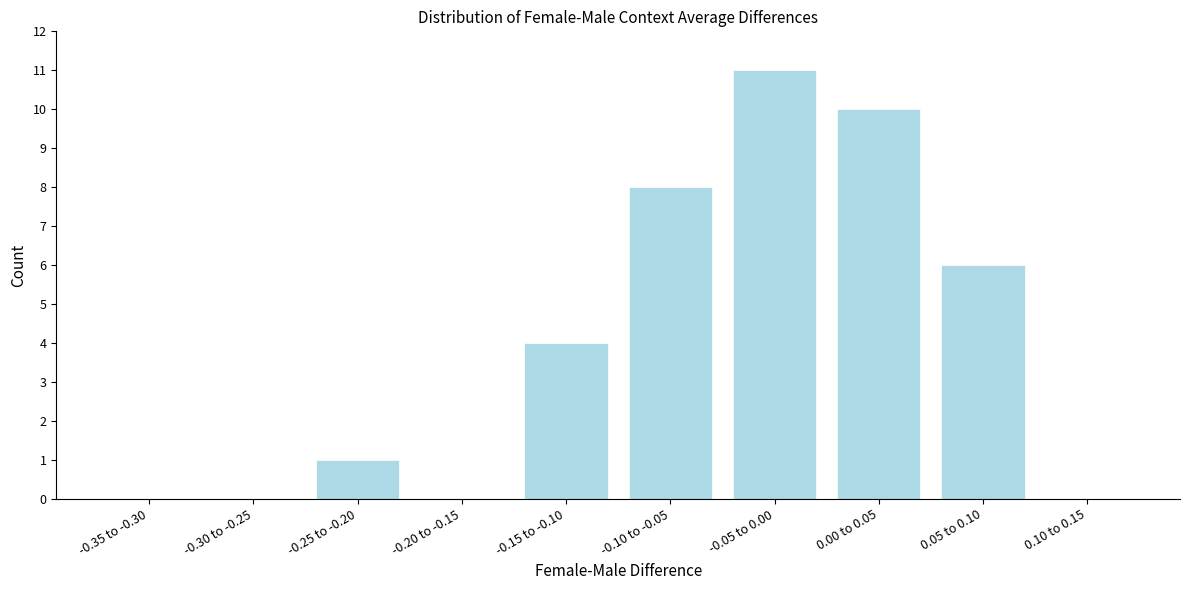

Reading left to right, extract all data points from this chart.

-0.35 to -0.30=0	-0.30 to -0.25=0	-0.25 to -0.20=1	-0.20 to -0.15=0	-0.15 to -0.10=4	-0.10 to -0.05=8	-0.05 to 0.00=11	0.00 to 0.05=10	0.05 to 0.10=6	0.10 to 0.15=0